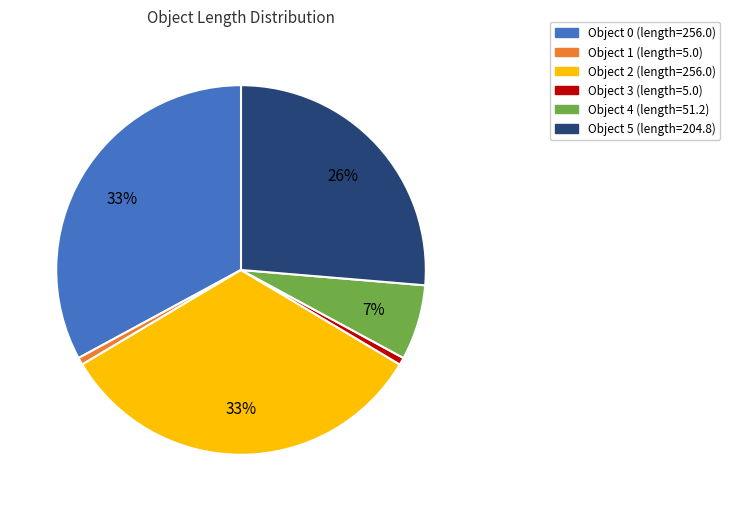

Which has a higher value, Object 2 (length=256.0) or Object 4 (length=51.2)?

Object 2 (length=256.0)